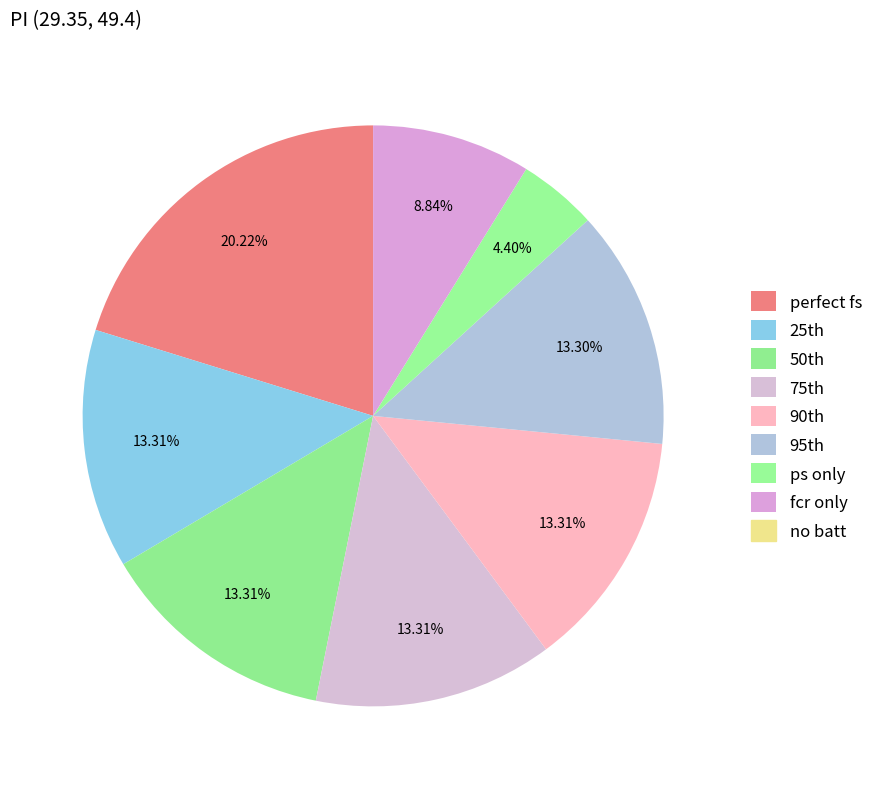

How many slices are in this pie chart?

8